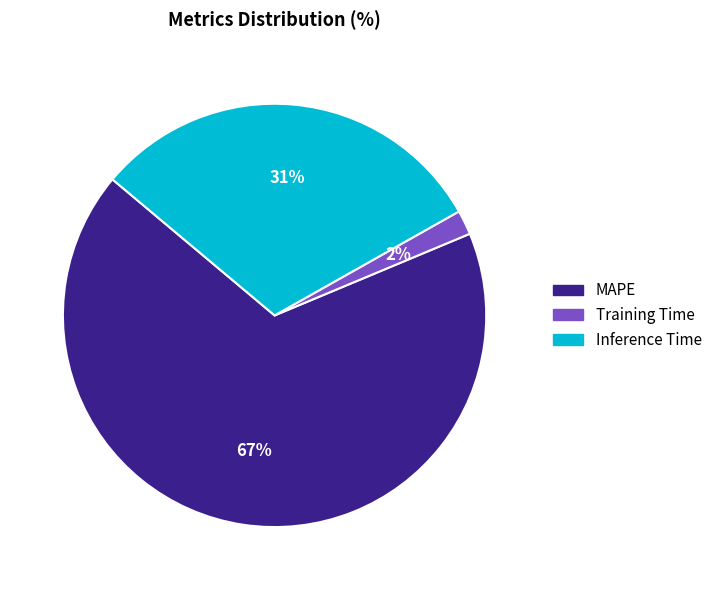

Between MAPE and Inference Time, which is larger?

MAPE